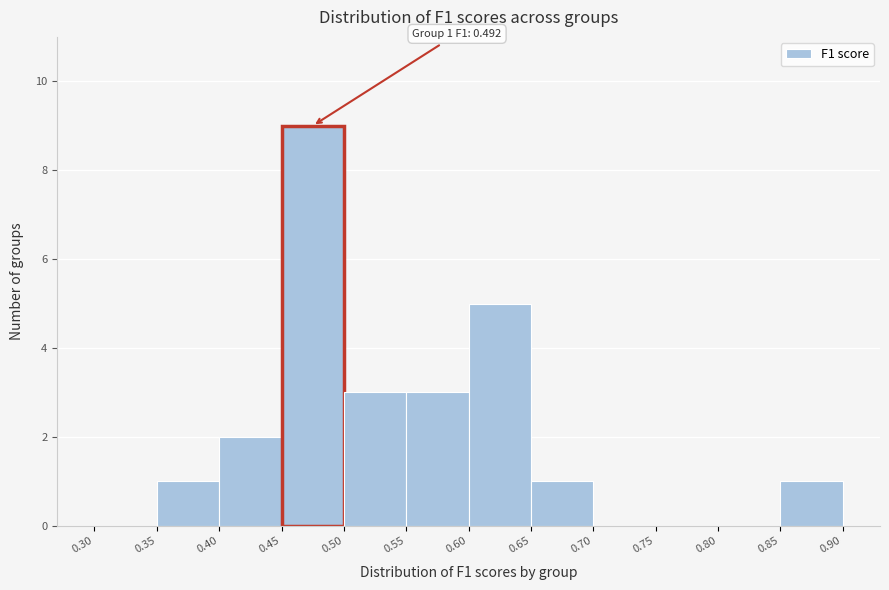

Which range on the x-axis has the tallest bar?

0.45 to 0.50